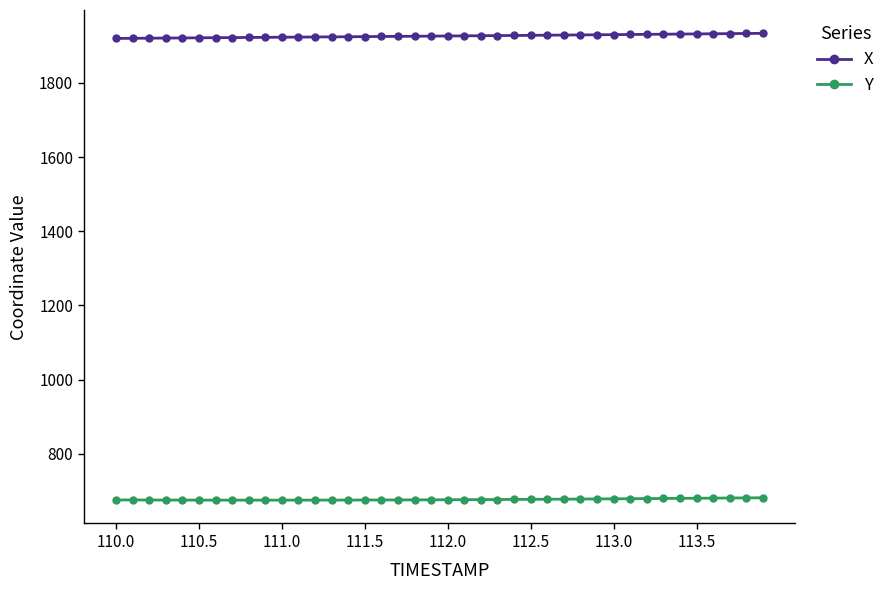

List the series in order of their overall mean, lowest first.

Y, X